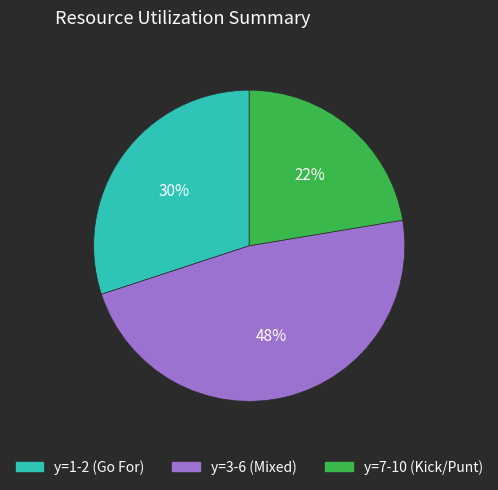

To the nearest percent, what is the average slice percentage?

33%